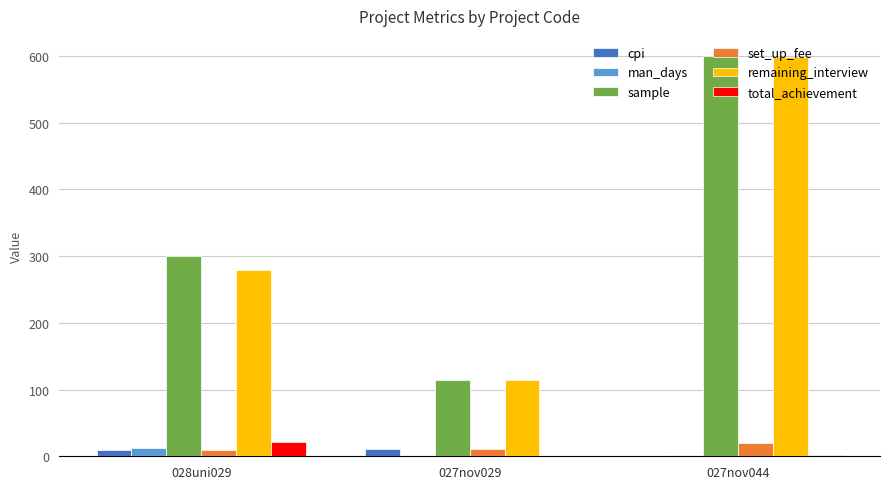

What is the sum of all man_days values?

16